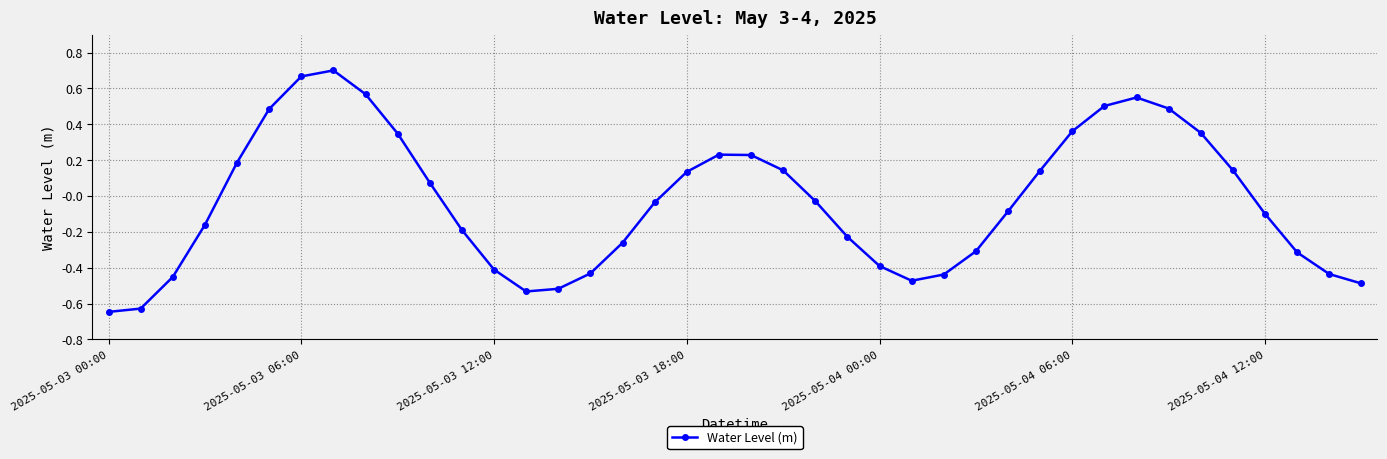

True or false: the data has more than 1 interior local peaks.

True